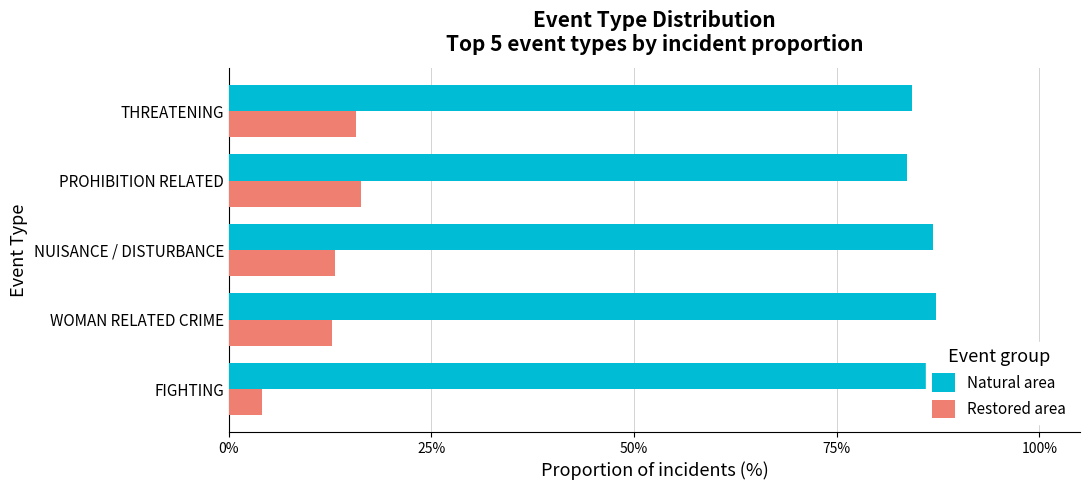

The Natural area series shows 86.9 at 50%. True or false?

True